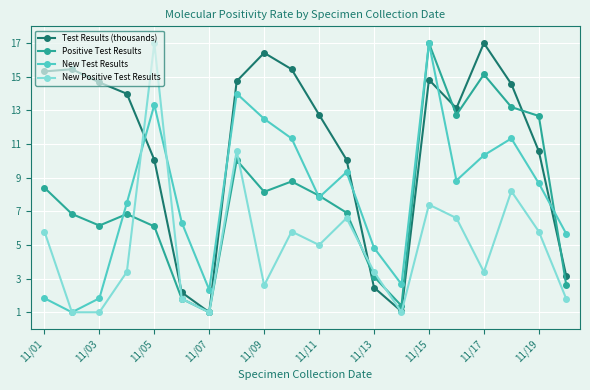

Which series has the largest total across all categories?

Test Results (thousands)